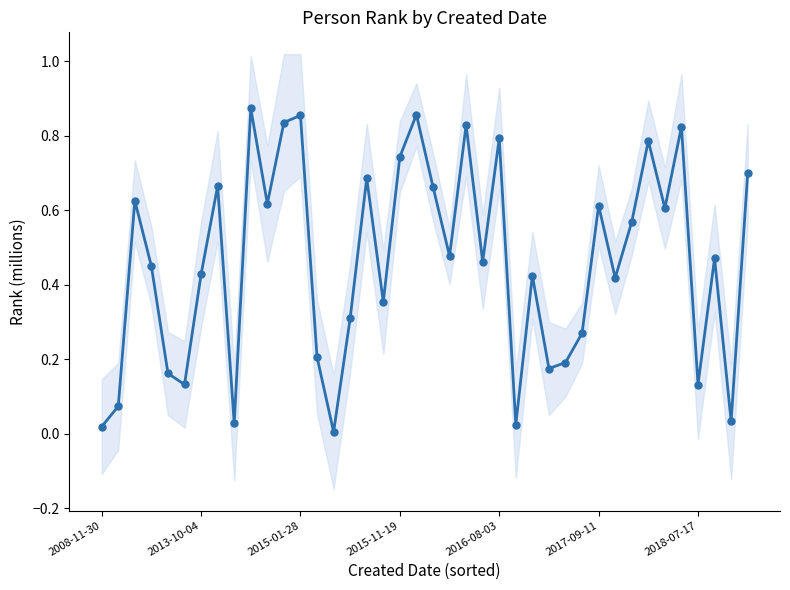

What is the difference between the maximum and second lowest values?

0.9